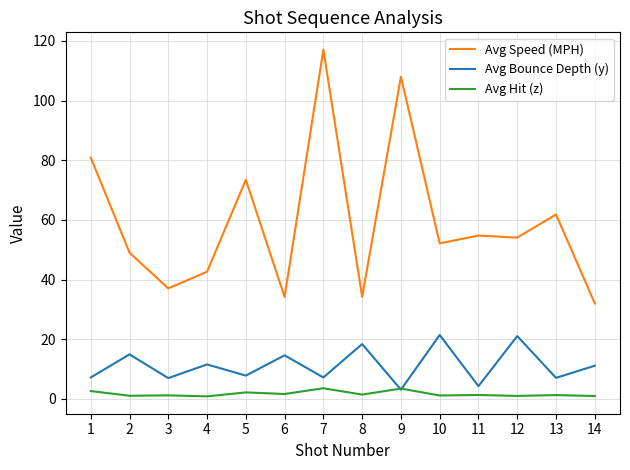

Which series has the largest range (max minus min)?

Avg Speed (MPH)